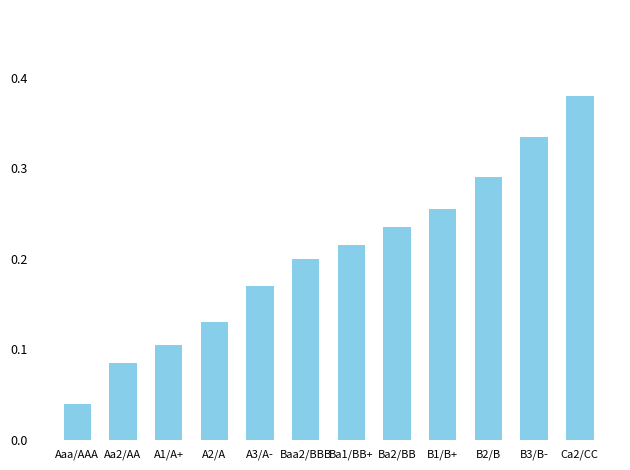

How many bars are there in total?

12